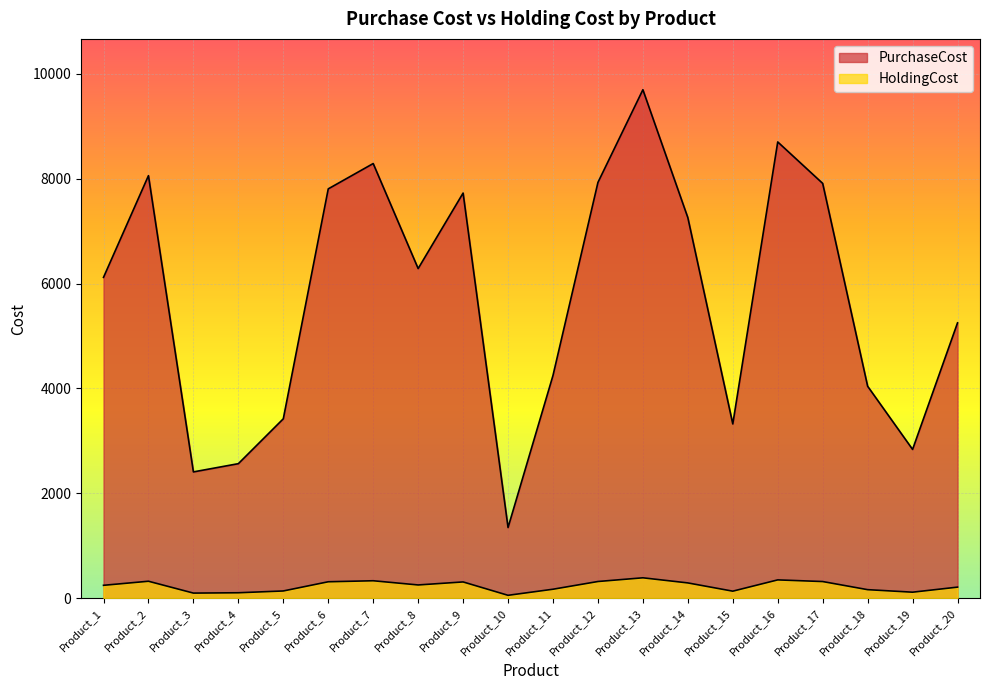

At which label does HoldingCost reach its minimum?

Product_10